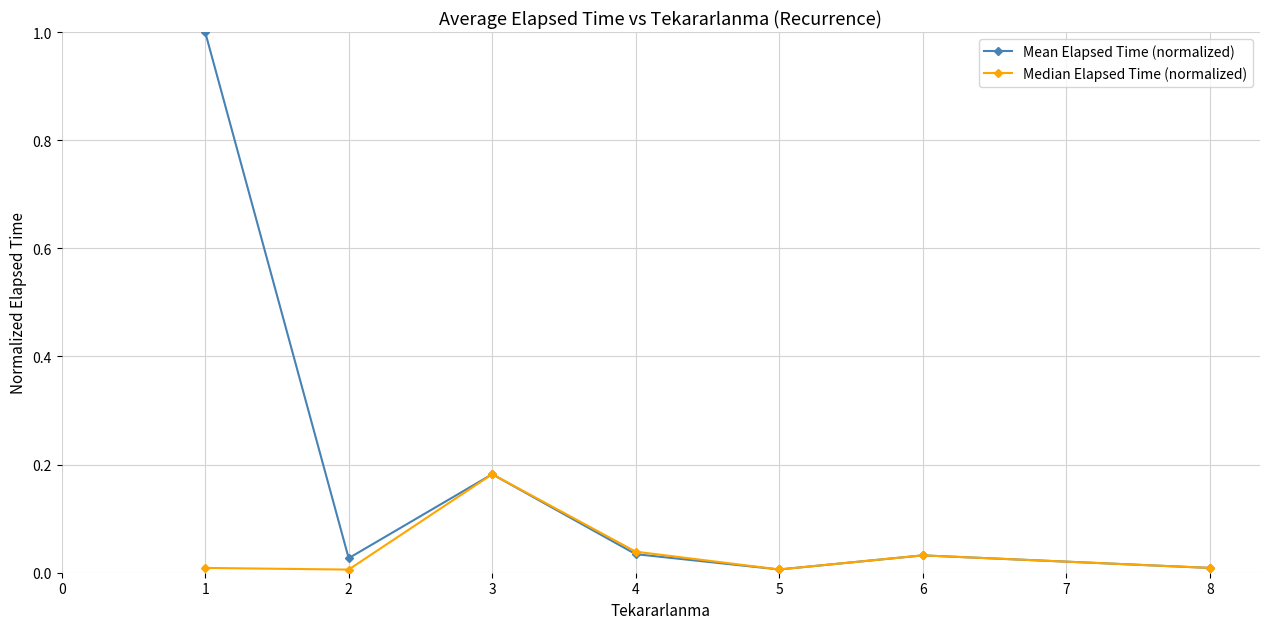

In Mean Elapsed Time (normalized), how many points are lower than both neighbors (excluding endpoints)?

2